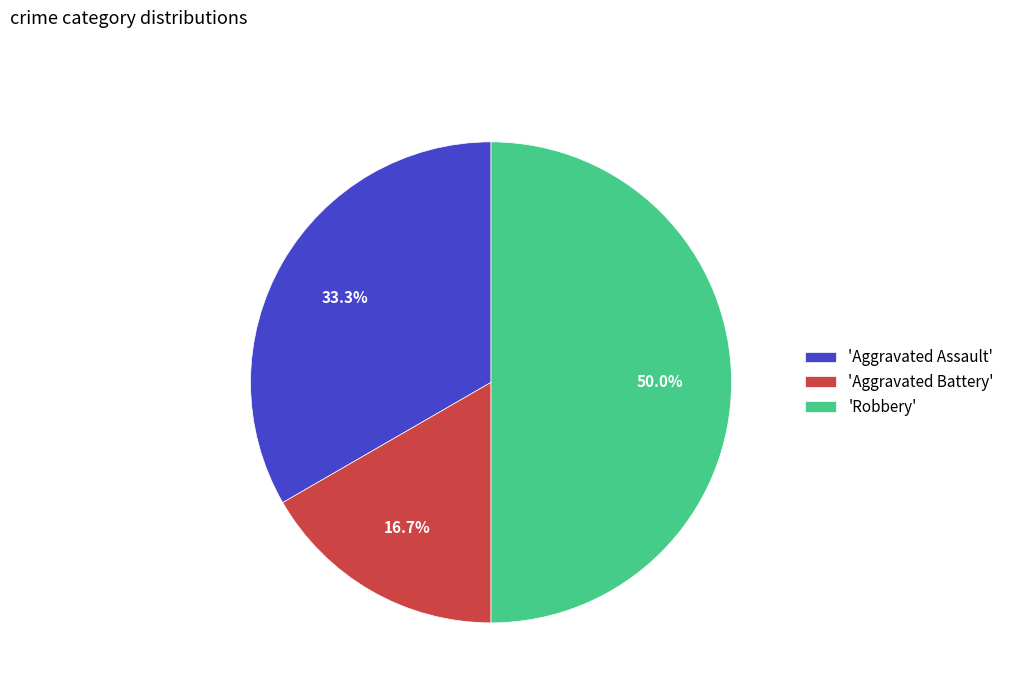

Which category has the smallest portion of the pie?

'Aggravated Battery'